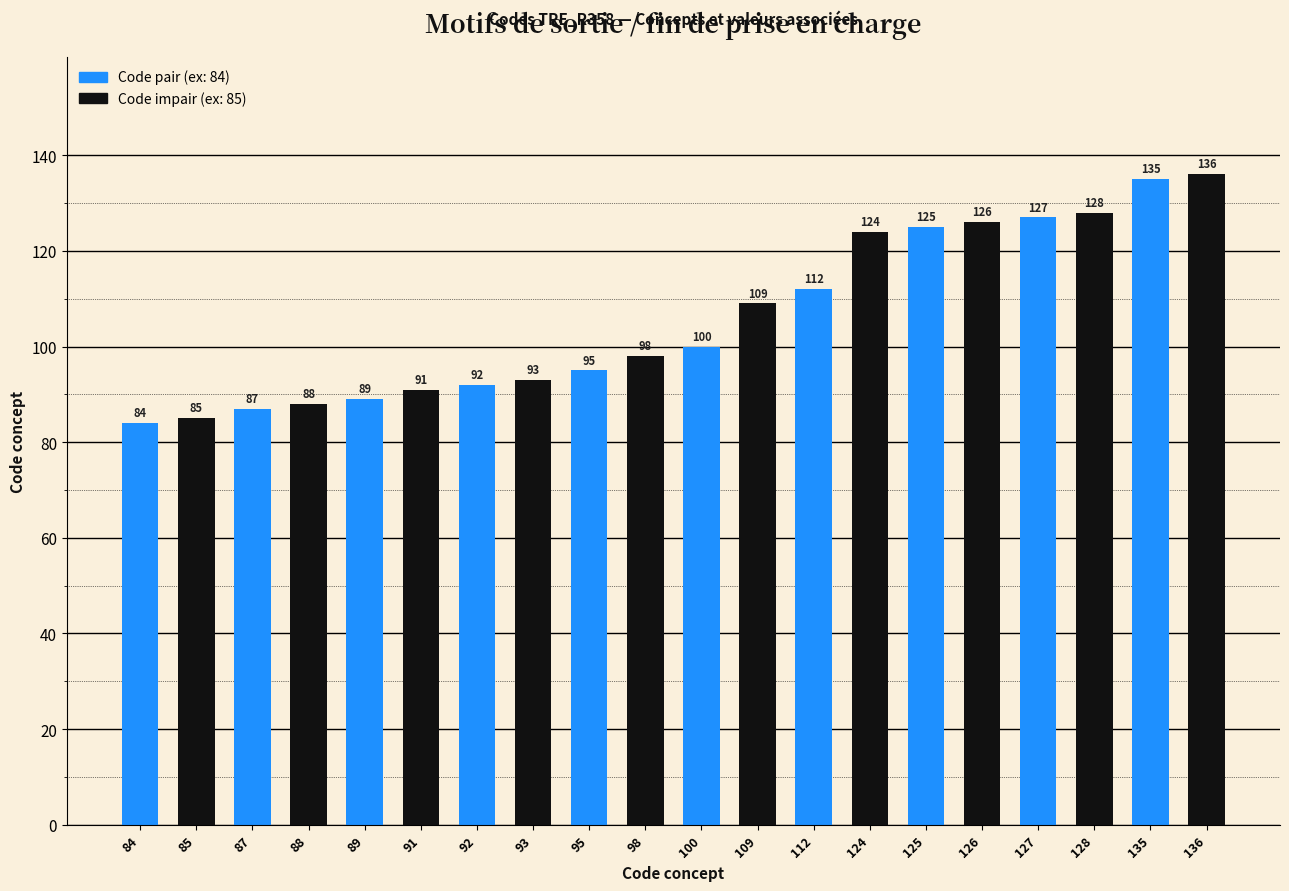

Between 84 and 92, which is larger?

92